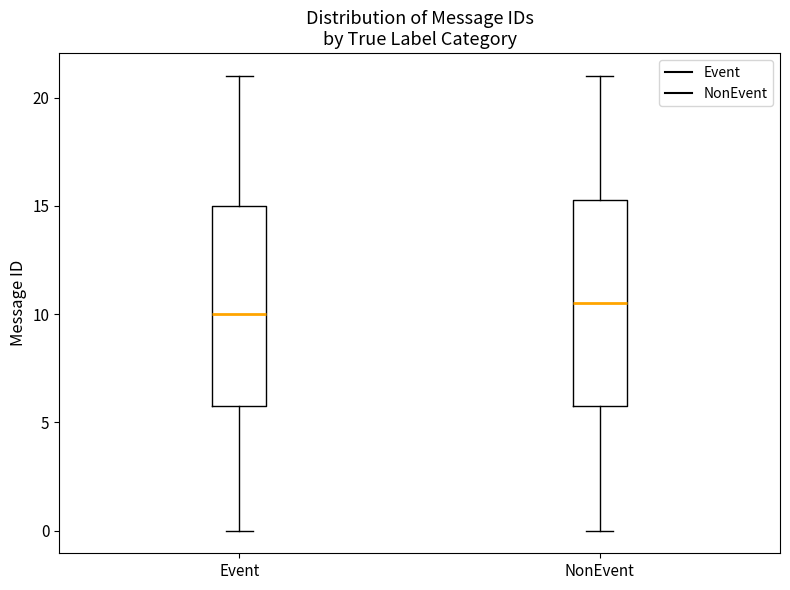

Reading left to right, transcribe this box plot: for each box, give where its median line is, the range the box spans, and where its two whiskers end, as read against the y-axis. The values are not printed on the chart, so give them approximately, as read against the axis.

Event: median 10.0, box 6.0 to 15.0, whiskers 0.0 to 21.0
NonEvent: median 10.5, box 6.0 to 15.5, whiskers 0.0 to 21.0